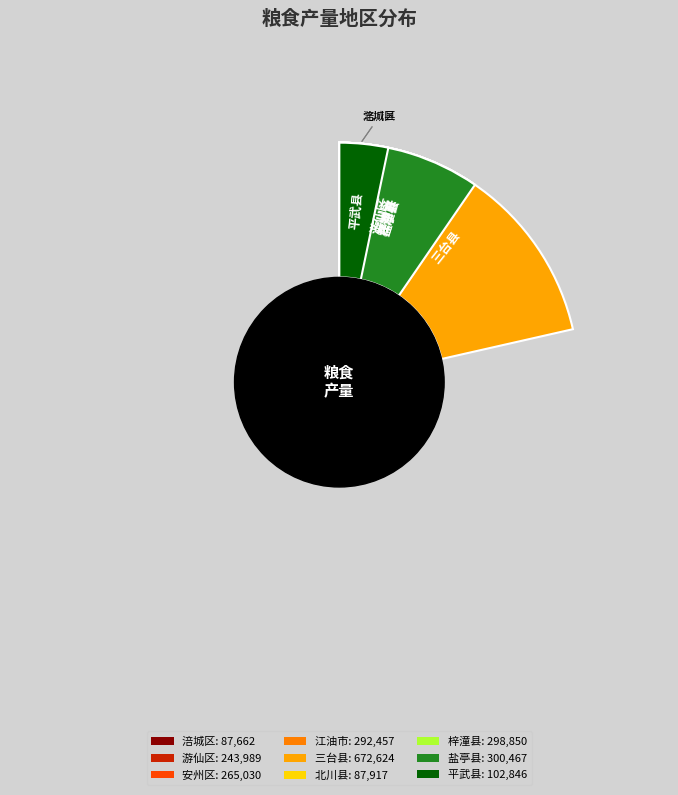

To the nearest percent, what portion does 三台县 represent?

29%